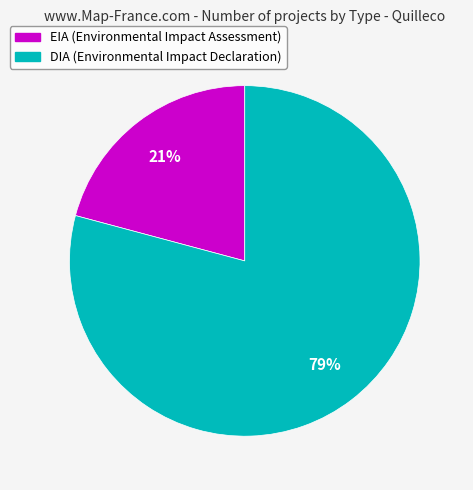

Is it true that DIA is 66% of the pie?

False